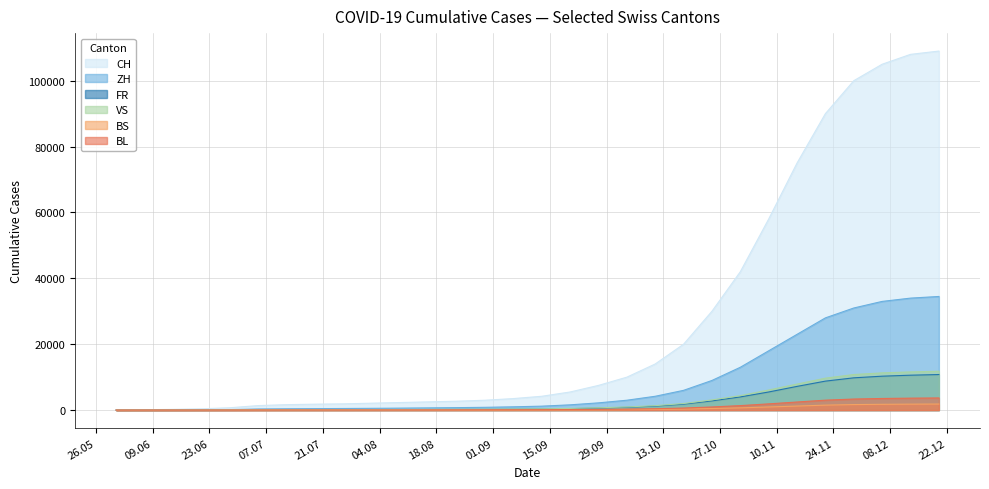

What is the label of the 2nd point from the right?

2020-12-13